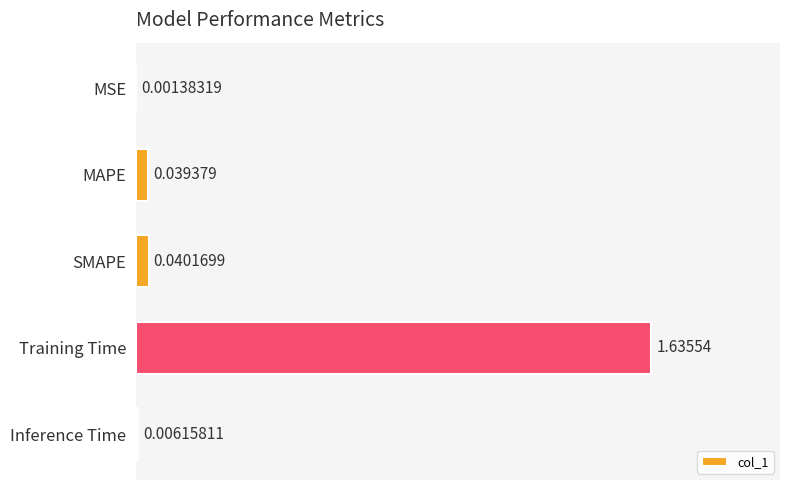

At which category does the chart reach its peak across all series?

Training Time